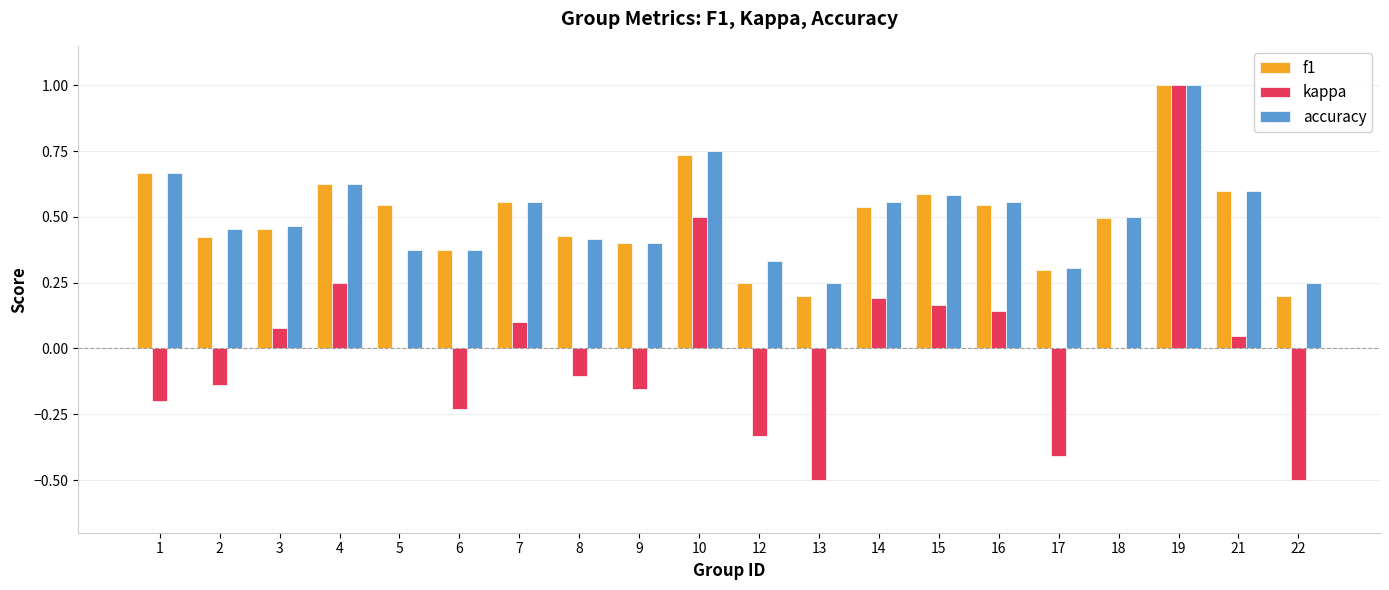

What is the maximum value for accuracy?

1.0